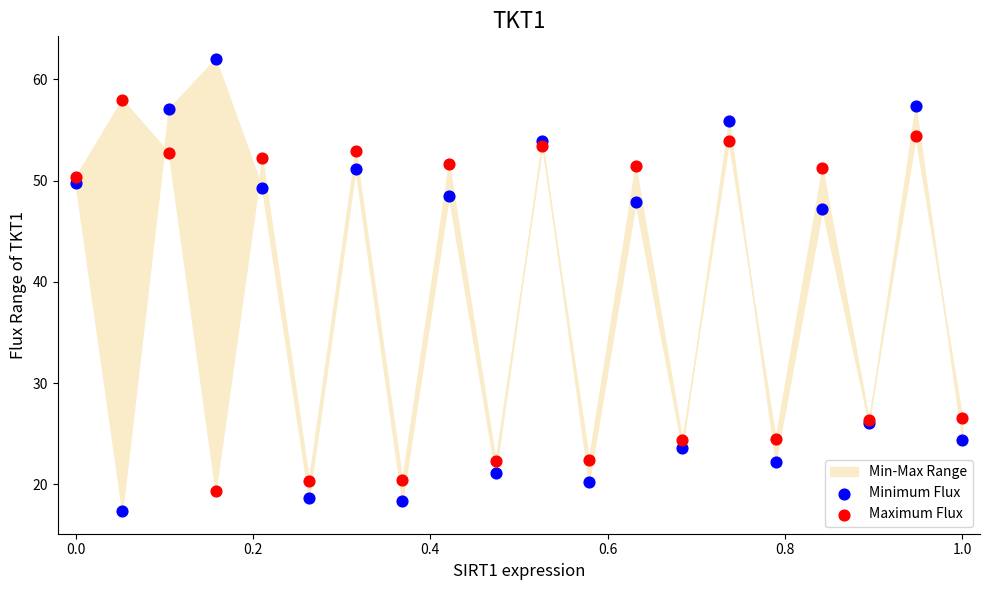

What is the X range (max minus min) for the scatter plot?

1.0